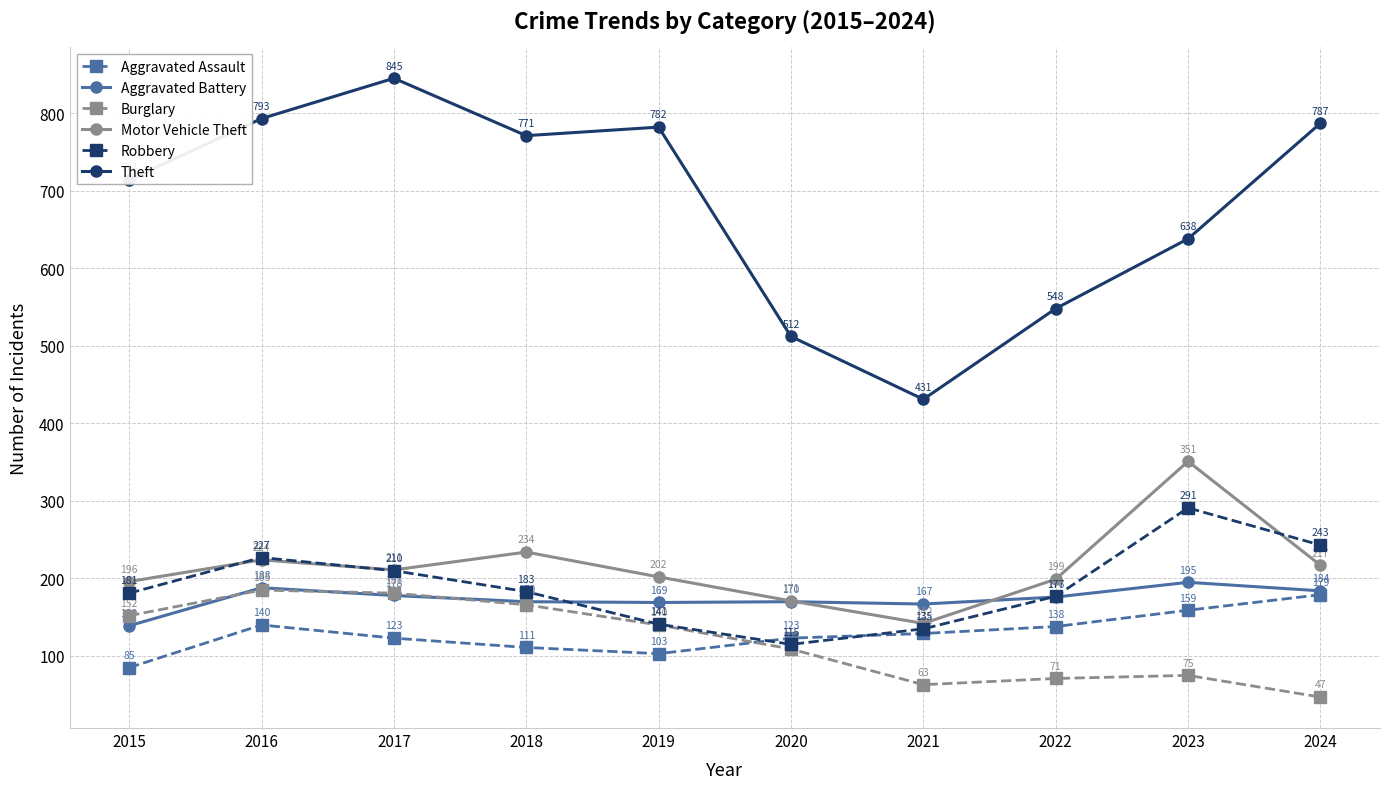

How many data points in Burglary are less than 140?

5